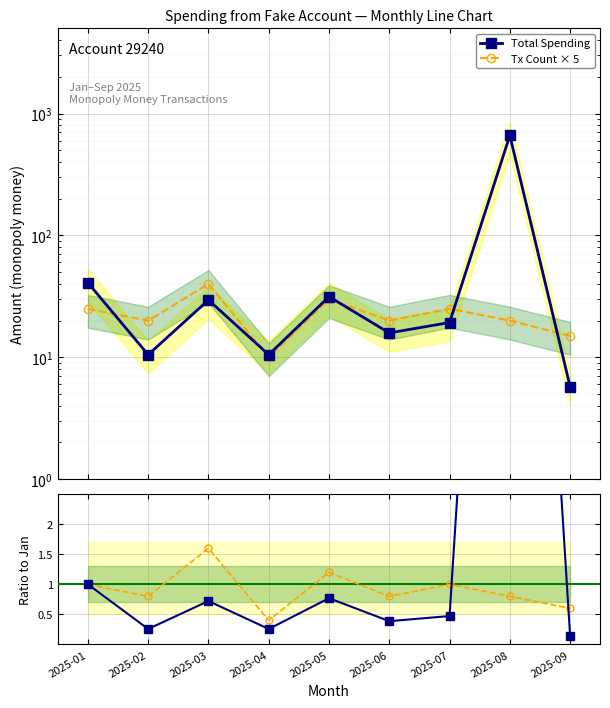

What is the spread (max minus min) of values at 2025-05?

30.7